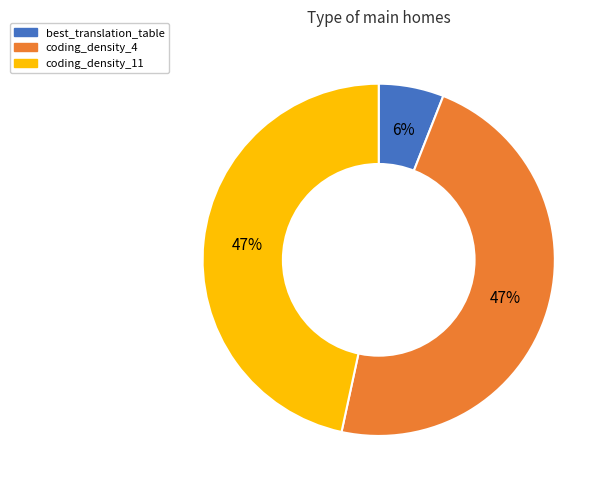

True or false: coding_density_11 accounts for 47% of the total.

True